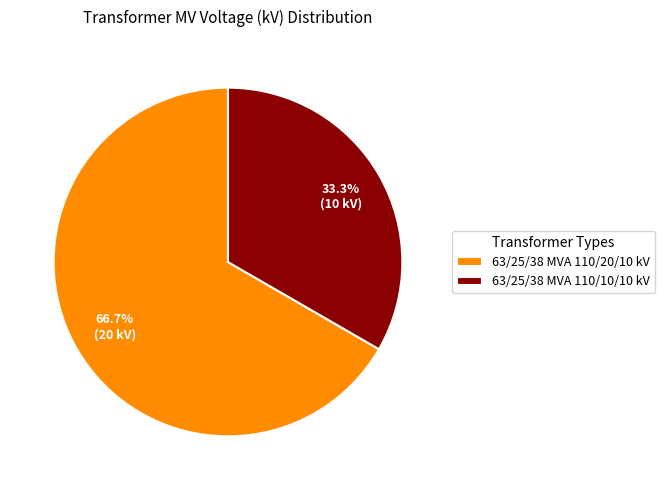

Is there a majority slice in this chart?

Yes